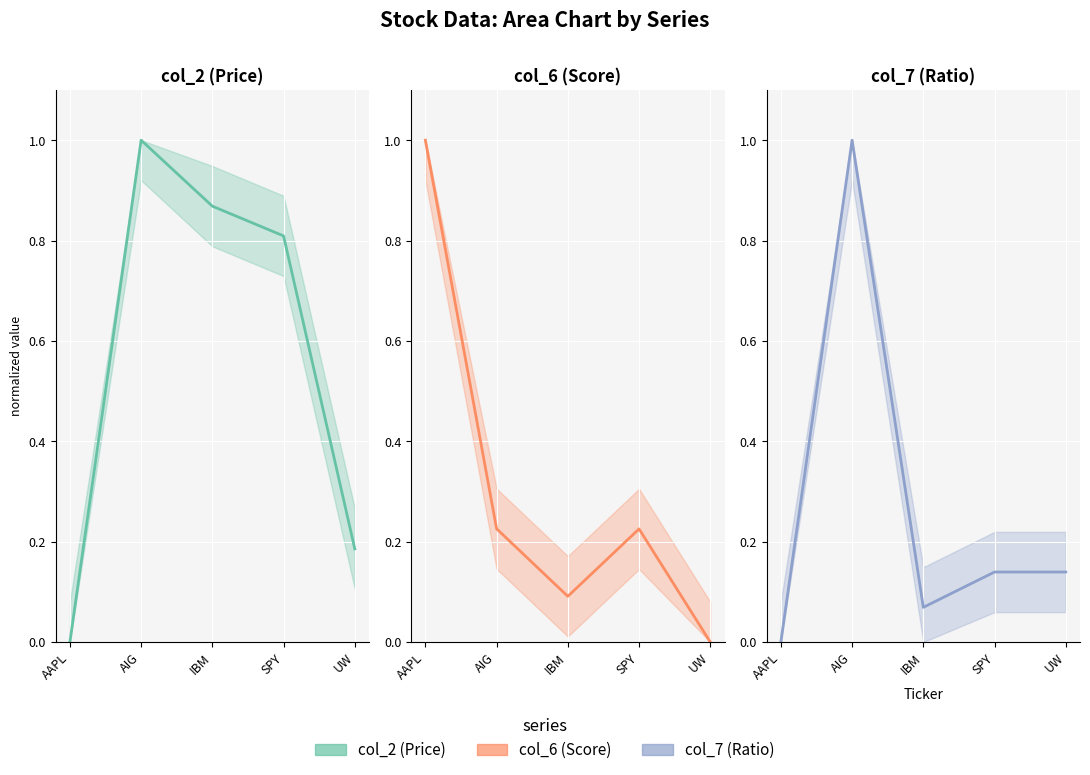

Is the value of col_7 at SPY greater than the value of col_2 at UW?

No